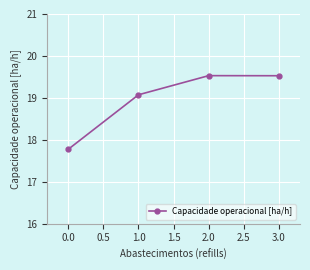

At which category does the chart reach its minimum across all series?

0.0